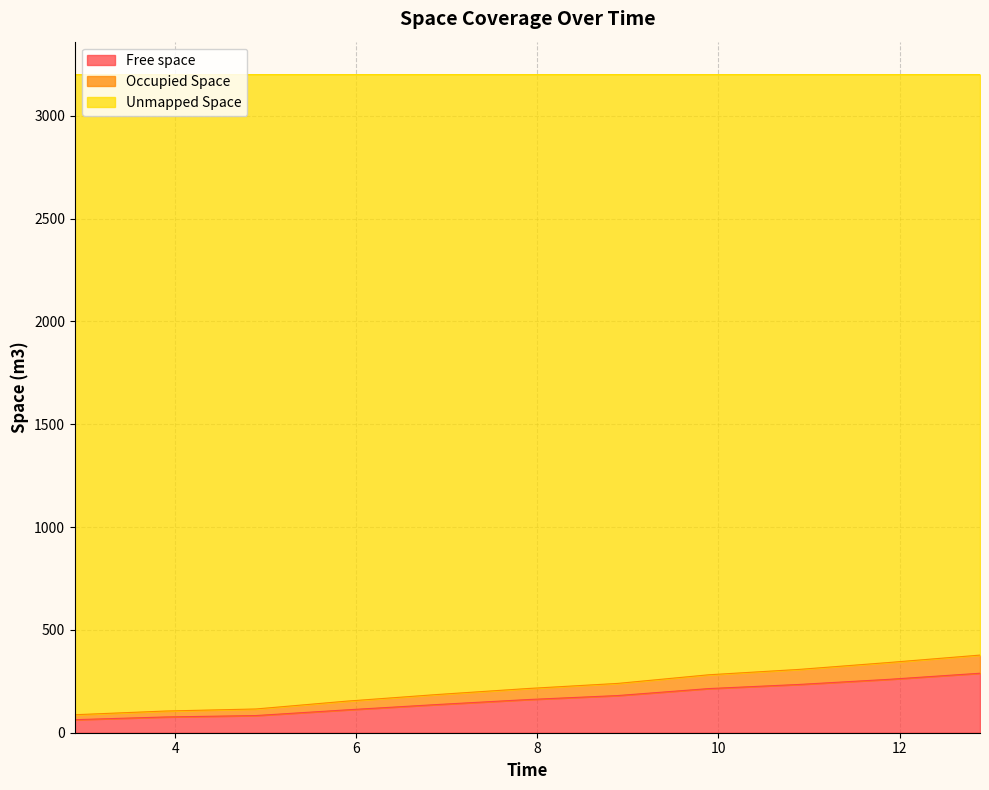

Is the value of Free space at 11.889 greater than the value of Occupied Space at 4.889?

Yes